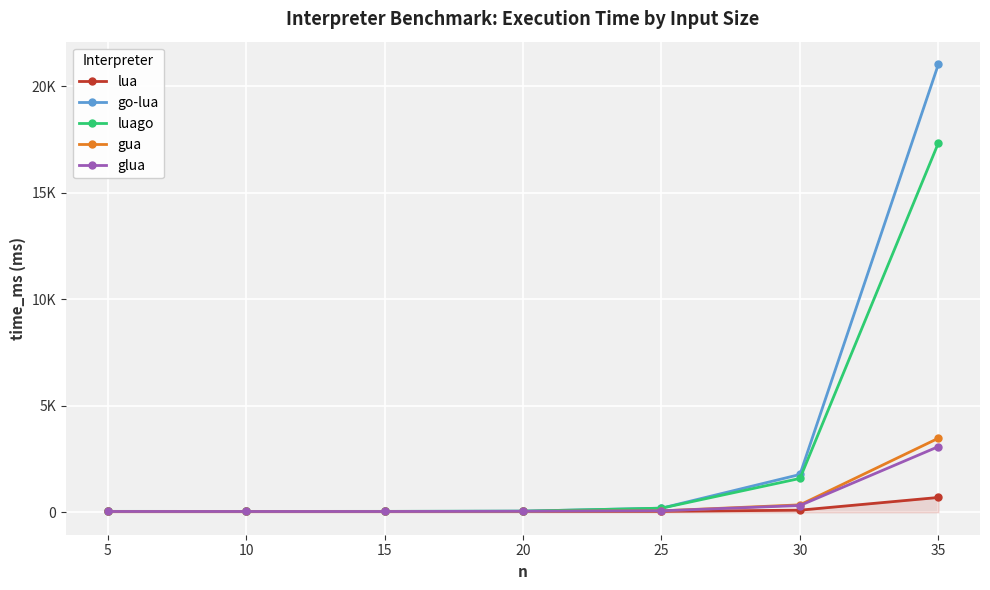

Rank the series by their maximum value, from lowest to highest.

lua, glua, gua, luago, go-lua